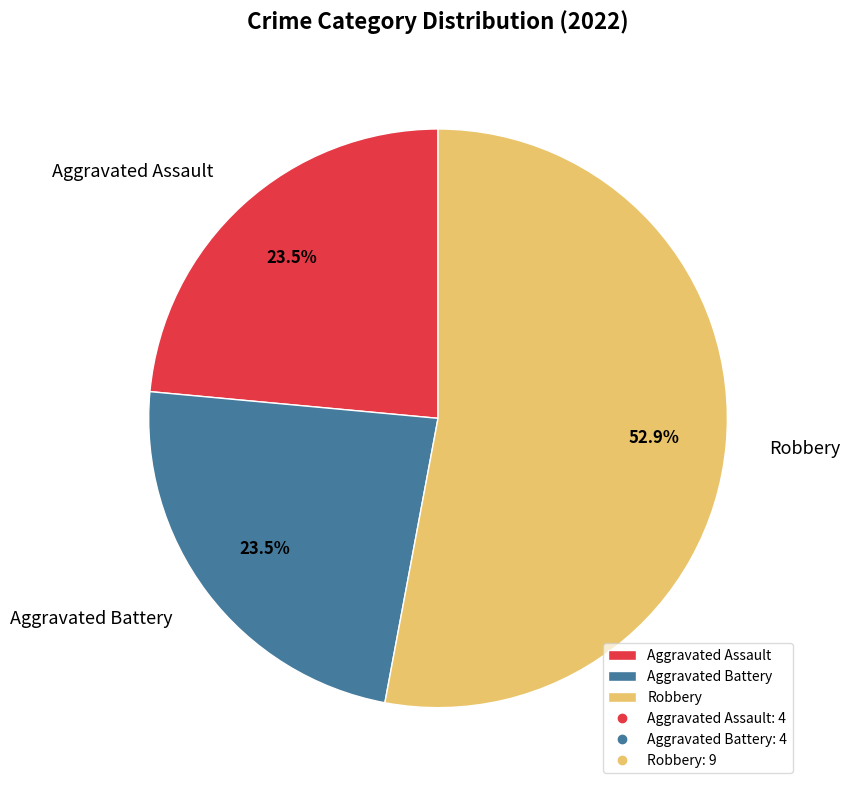

Which category accounts for the majority?

Robbery